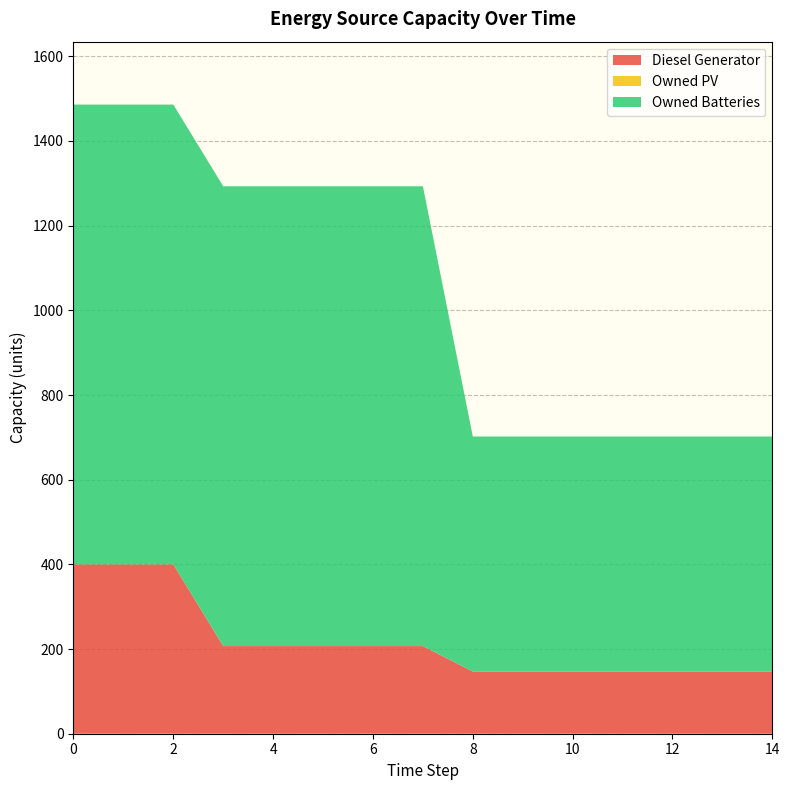

Rank the series by their average value, from lowest to highest.

Owned PV, Diesel Generator, Owned Batteries